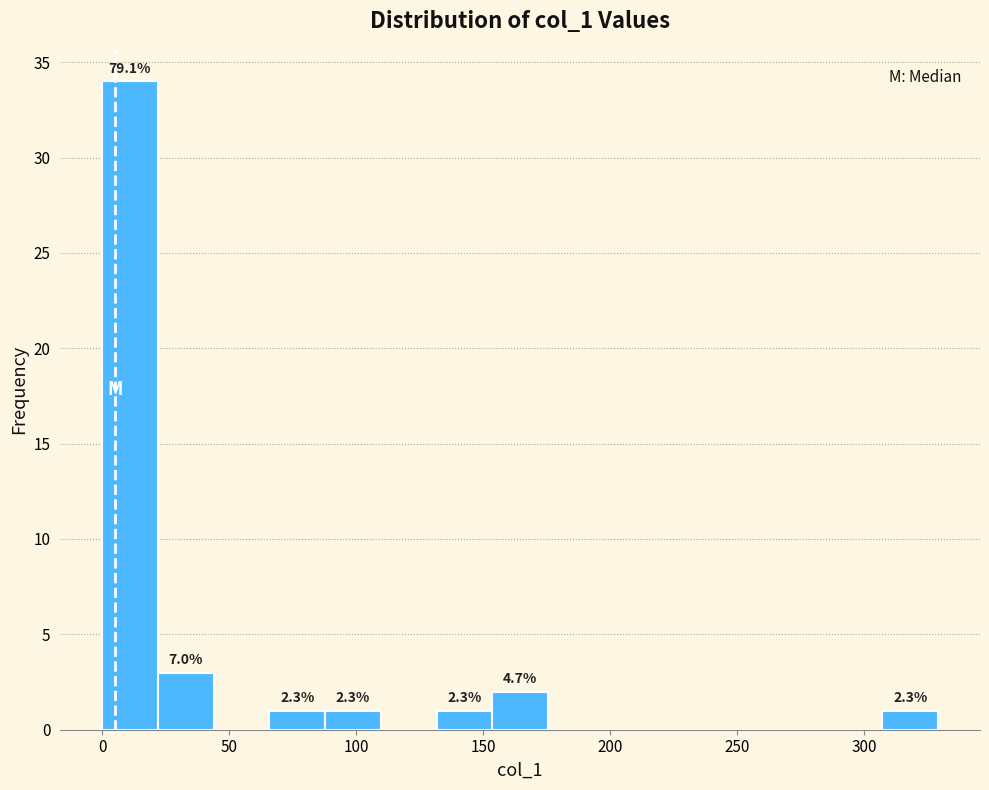

Which range on the x-axis has the tallest bar?

0 to 20